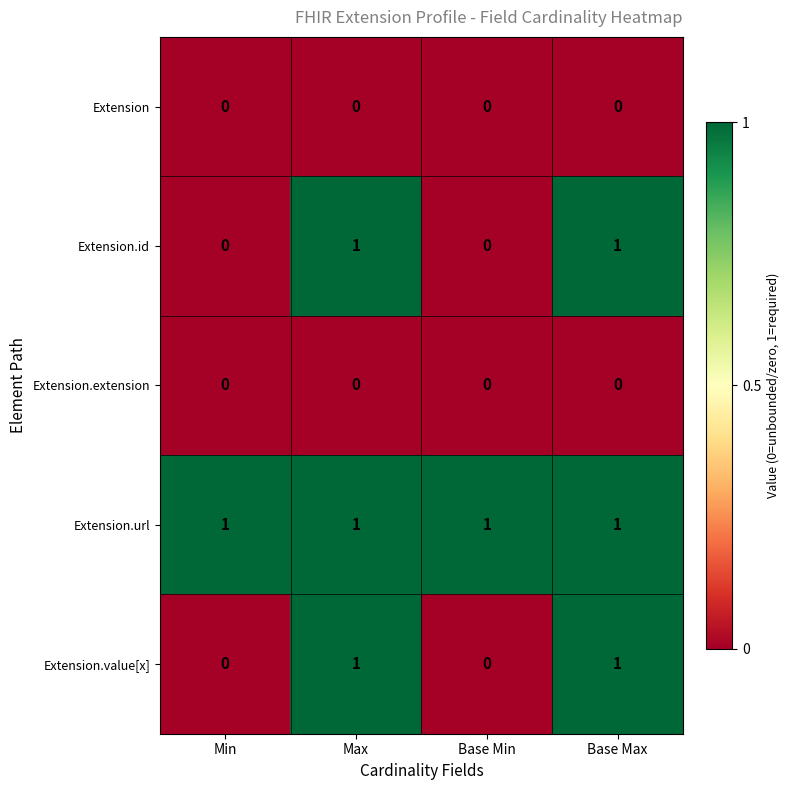

What is the total value across all series at Max?

3